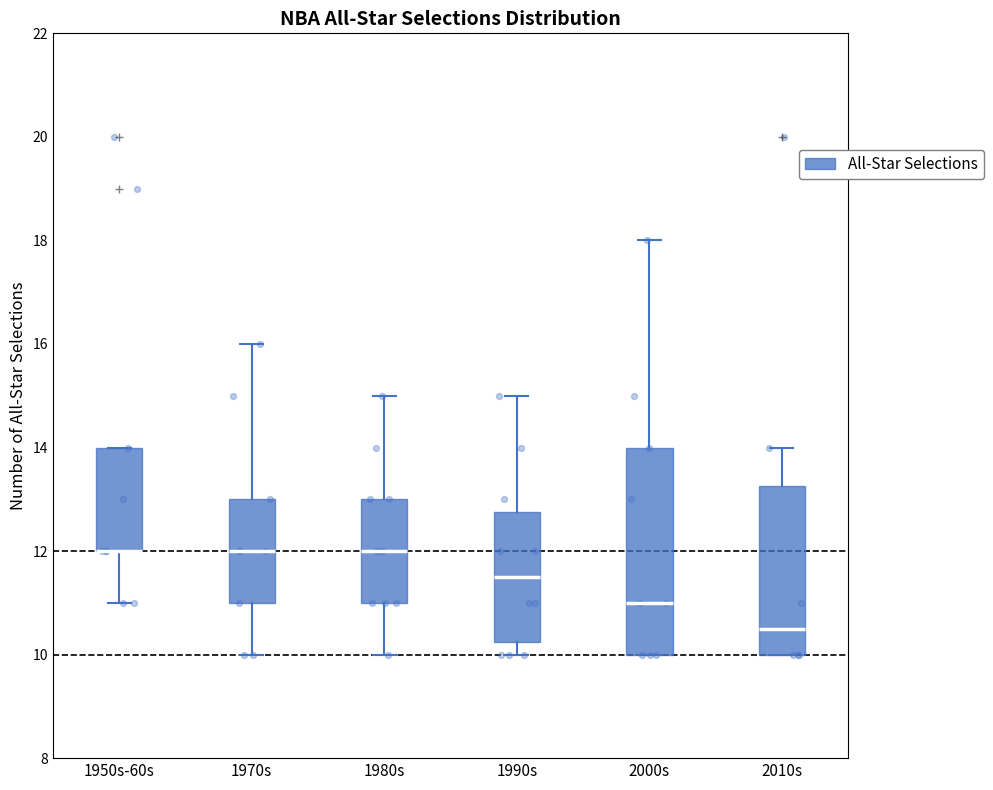

Reading left to right, read every box against the y-axis: the position of its median line, the range the box covers, and the ends of its whiskers. The values are not printed on the chart, so give them approximately, as read against the axis.

1950s-60s: median 12.0 (drawn on the box's lower edge), box 12.0 to 14.0, whiskers 11.0 to 14.0
1970s: median 12.0, box 11.0 to 13.0, whiskers 10.0 to 16.0
1980s: median 12.0, box 11.0 to 13.0, whiskers 10.0 to 15.0
1990s: median 11.6, box 10.2 to 12.8, whiskers 10.0 to 15.0
2000s: median 11.0, box 10.0 to 14.0, whiskers 10.0 to 18.0
2010s: median 10.6, box 10.0 to 13.2, whiskers 10.0 to 14.0